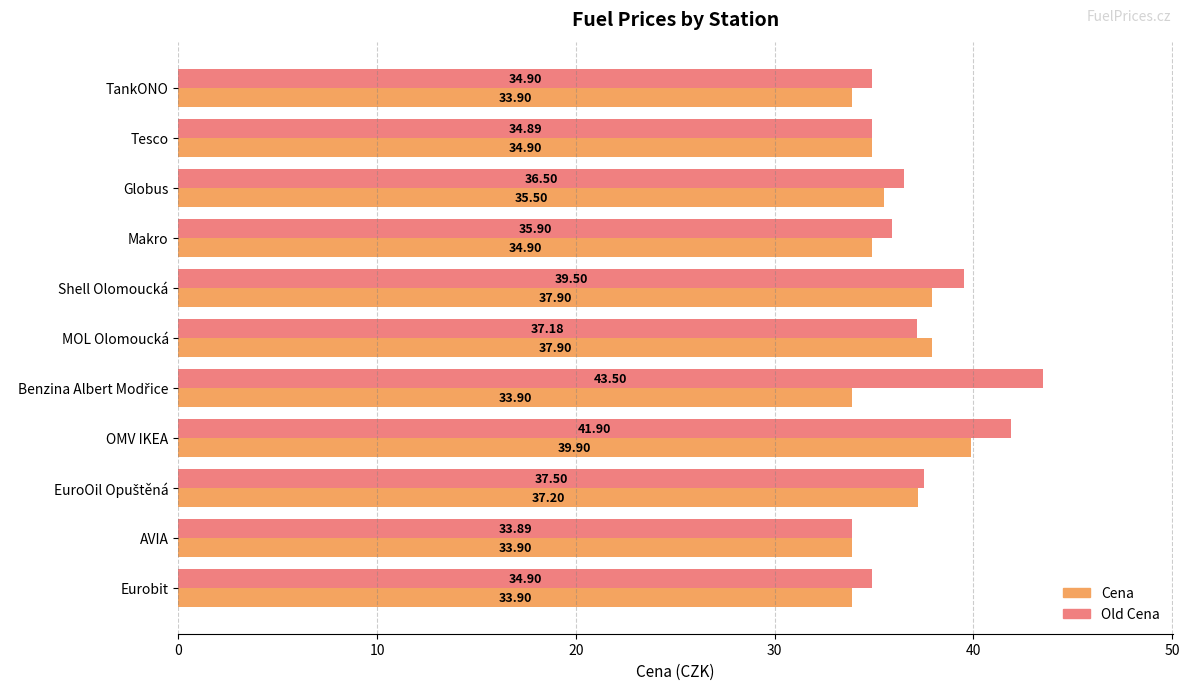

At how many categories does at least one series exceed 39?

3